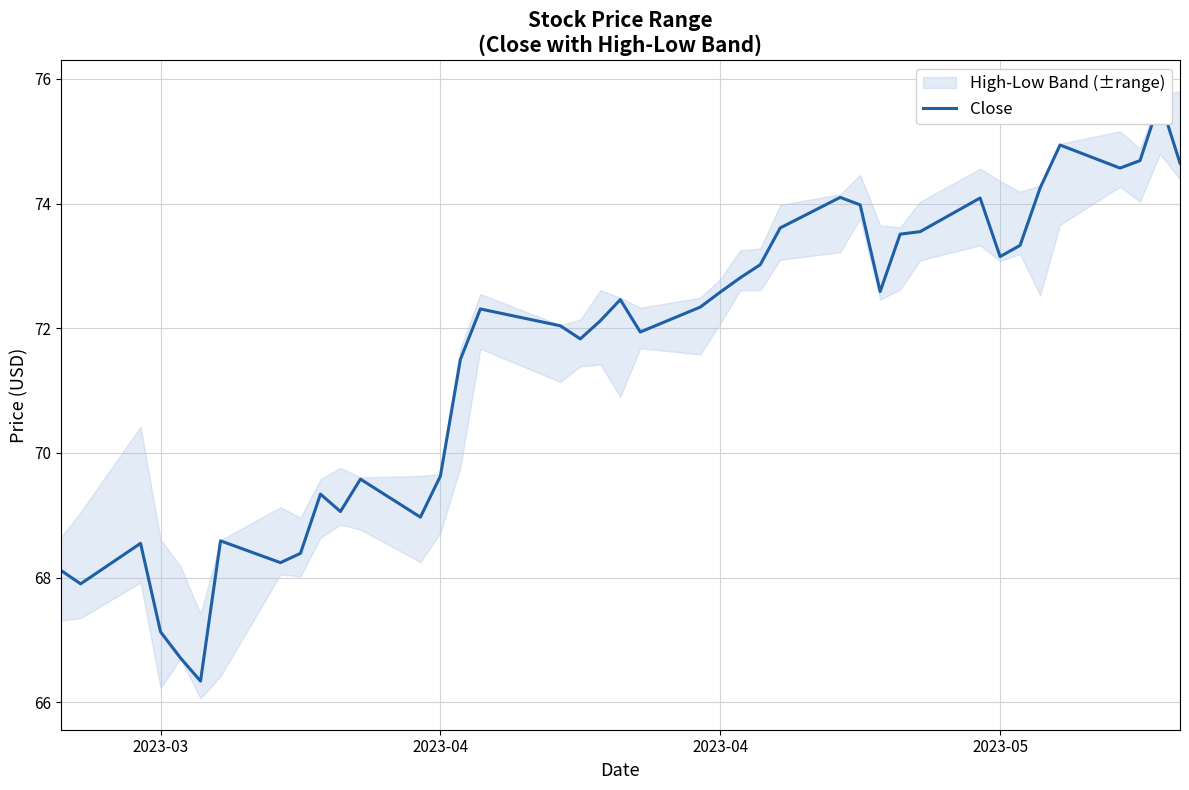

What is the difference between the maximum and minimum values?

9.3